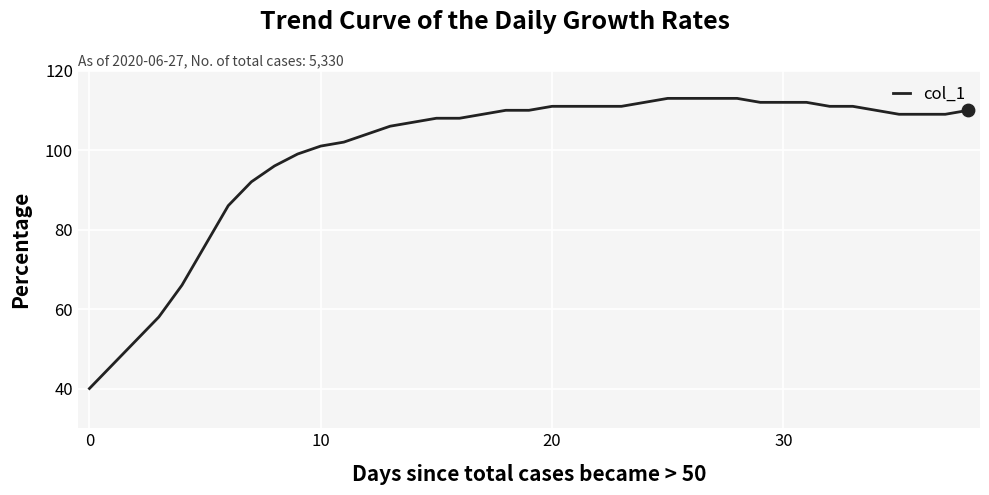

What is the difference between the maximum and minimum values?

73